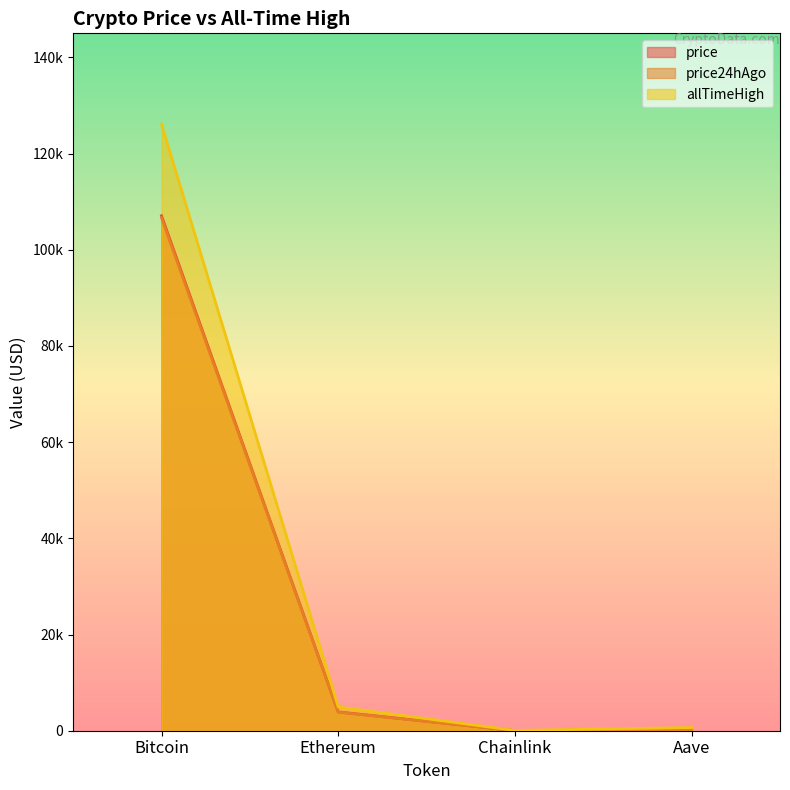

The price series shows 56.7 at Aave. True or false?

False